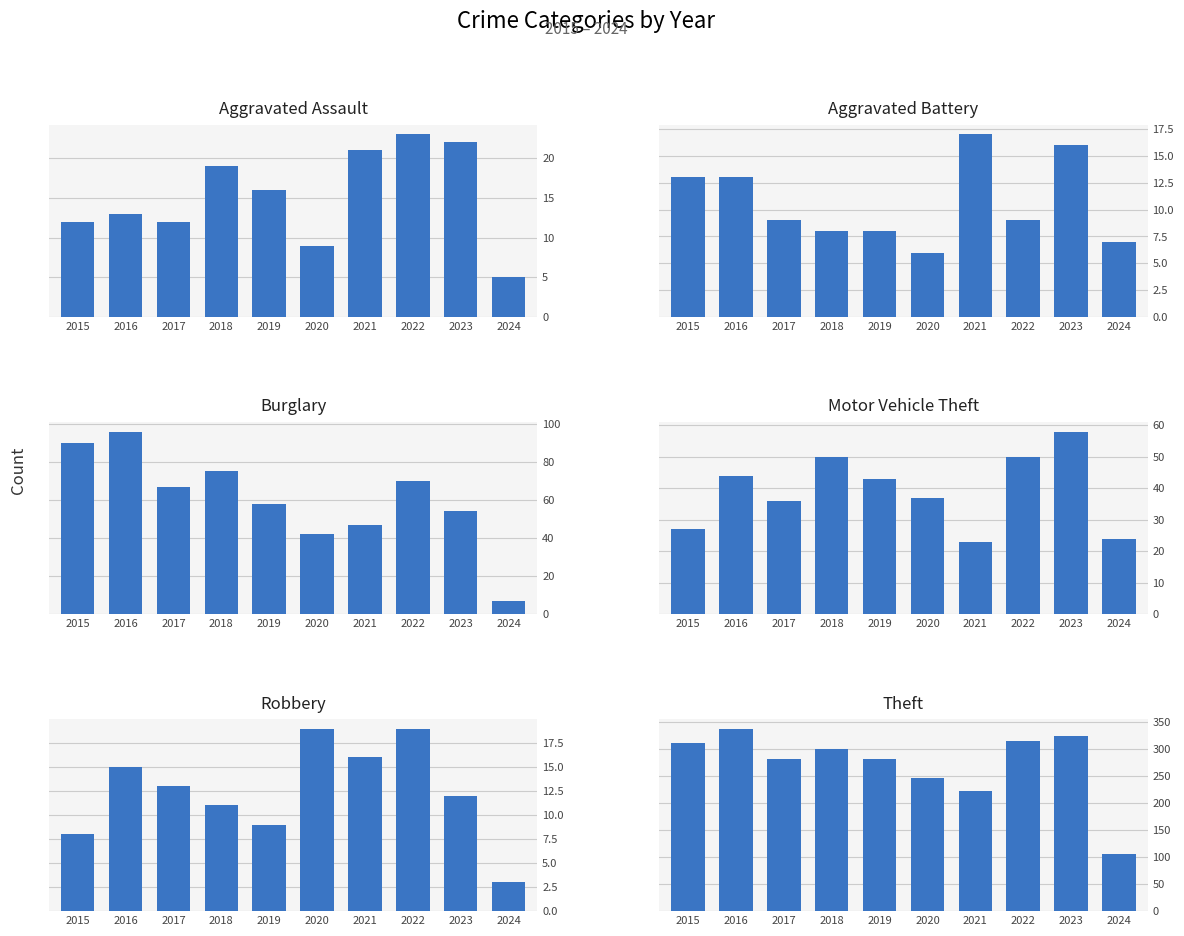

The Motor Vehicle Theft series shows 50 at 2018. True or false?

True